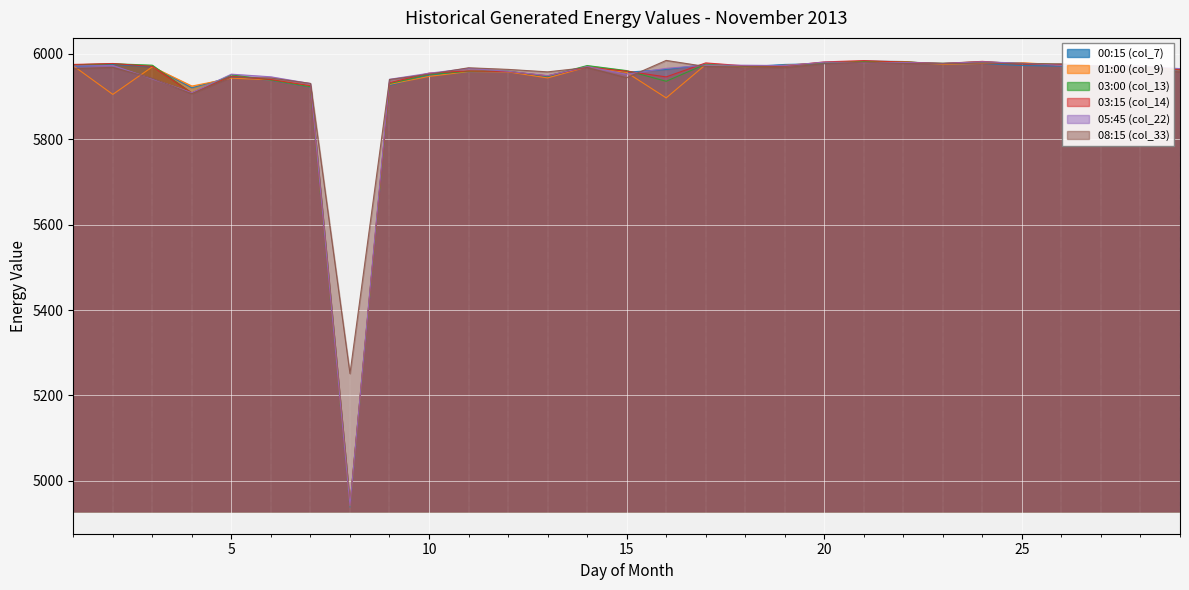

What is the value of the 01:00 (col_9) point at the 13th from the left?

5943.8